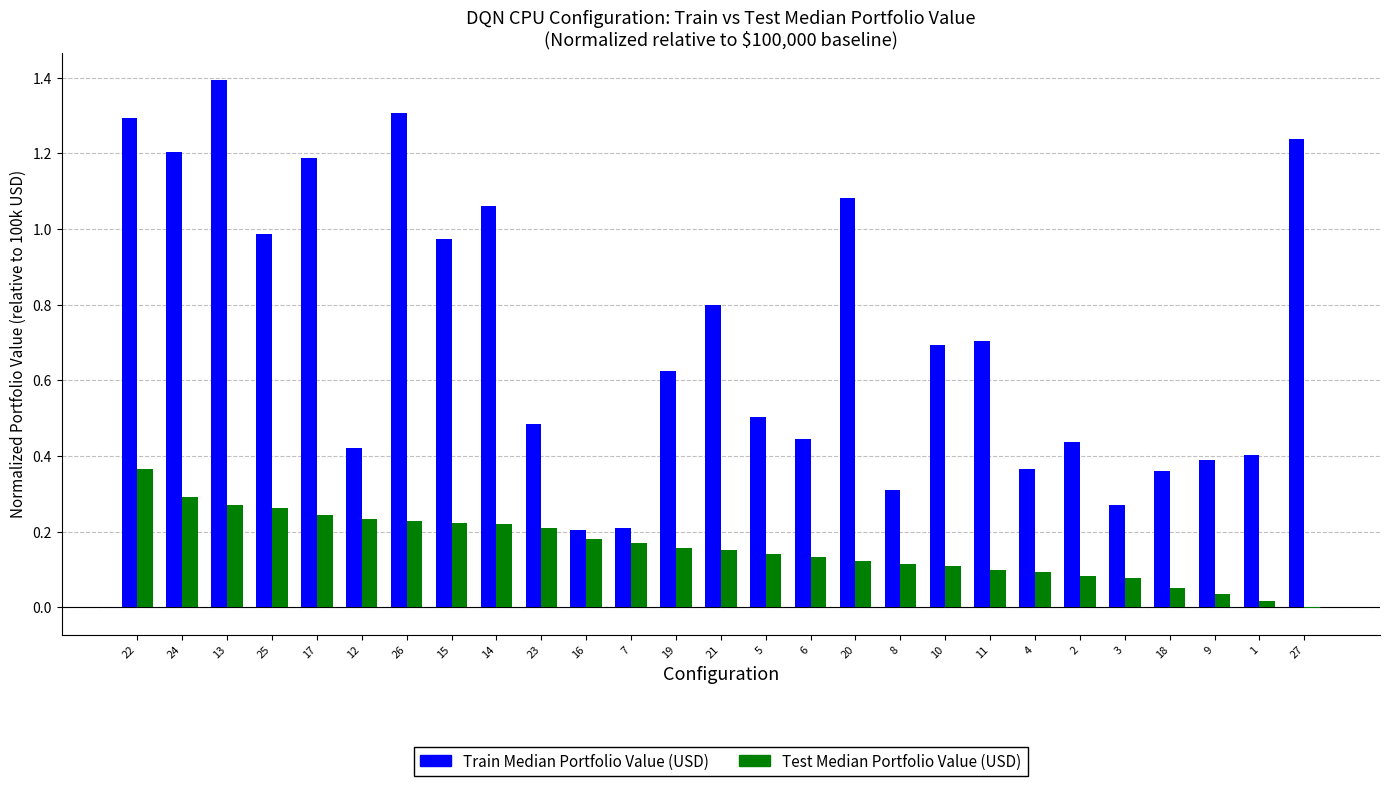

What are all the series names shown in the legend?

Train Median Portfolio Value (USD), Test Median Portfolio Value (USD)